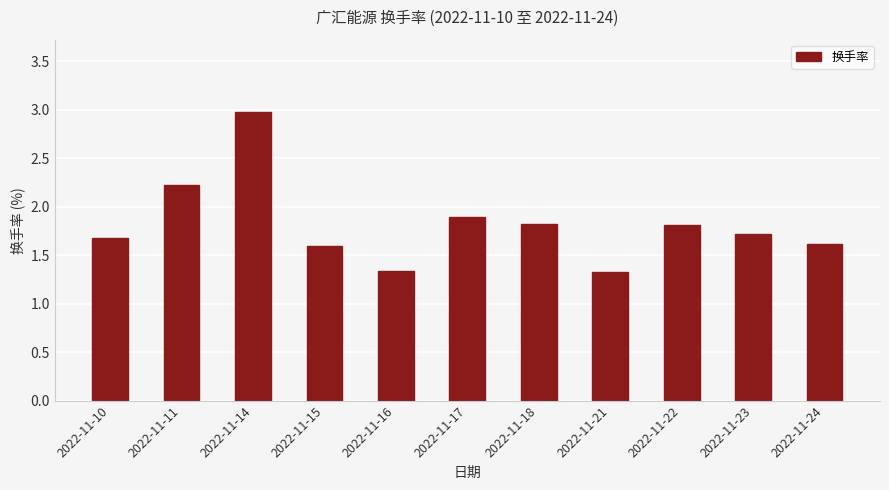

At which category does the chart reach its peak across all series?

2022-11-14